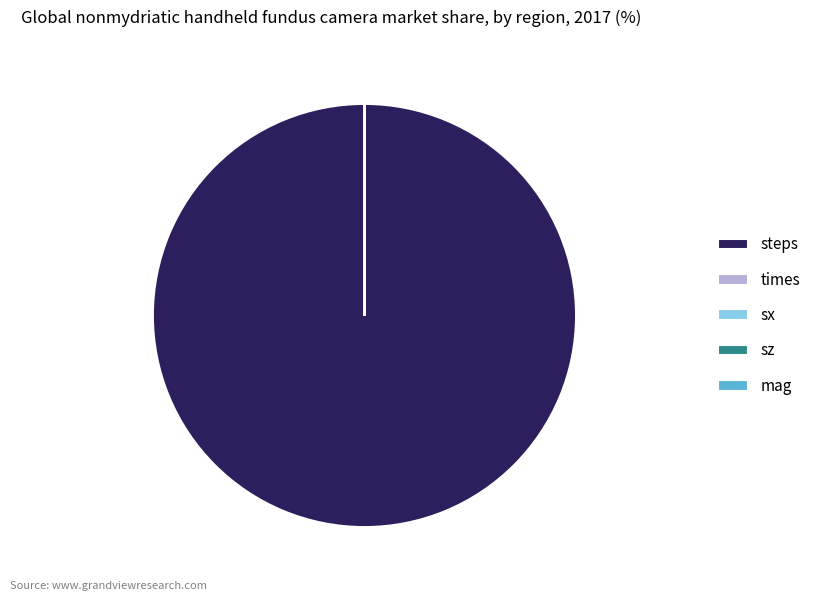

What is the majority slice?

steps